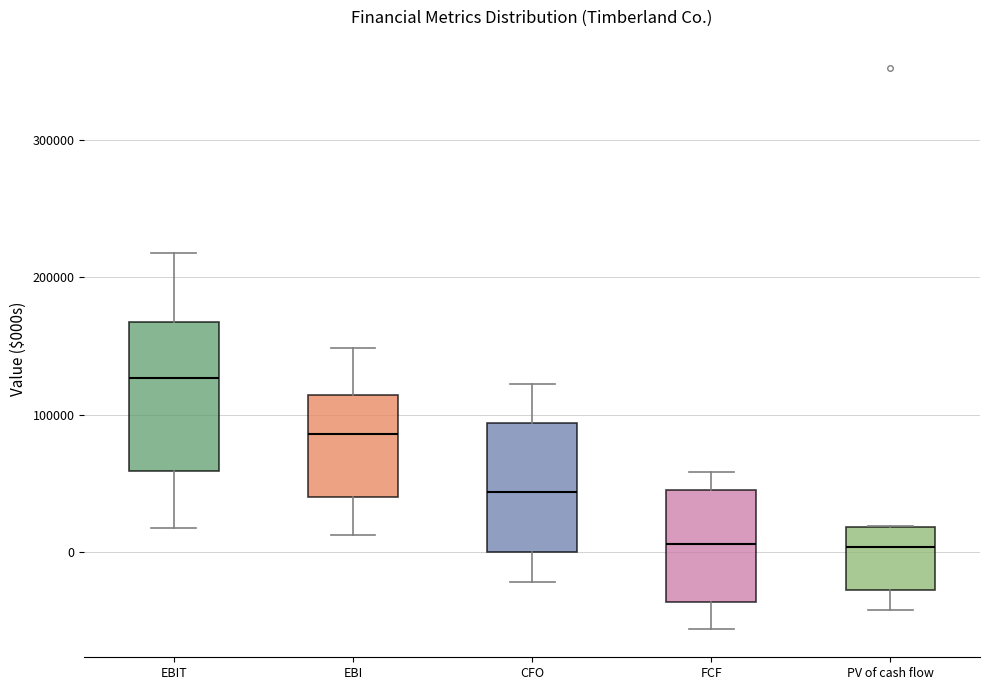

Which box has the highest median line?

EBIT